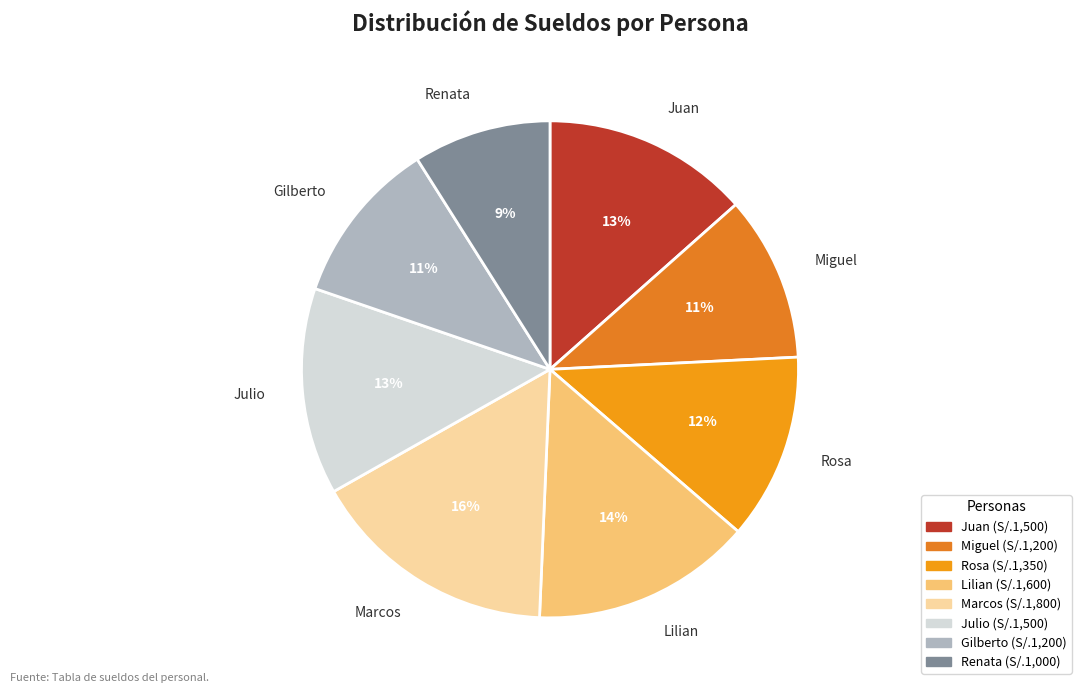

Is the sum of Julio and Juan greater than half?

No